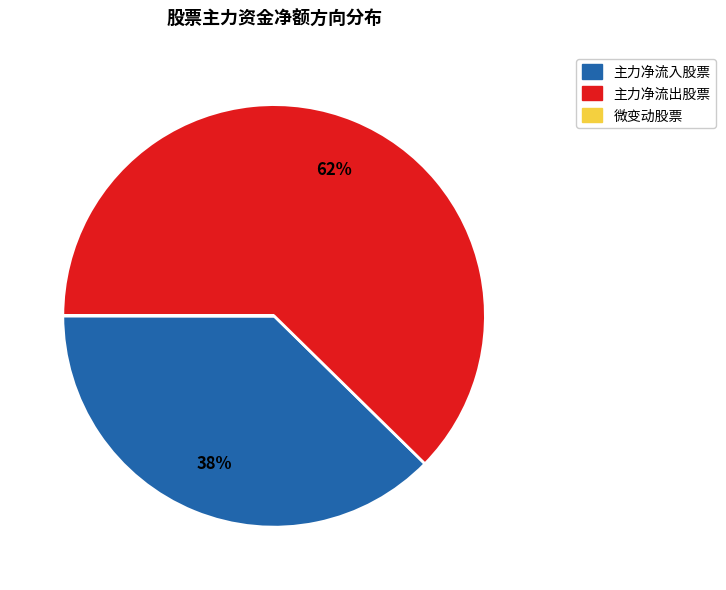

Does any single category account for the majority?

Yes